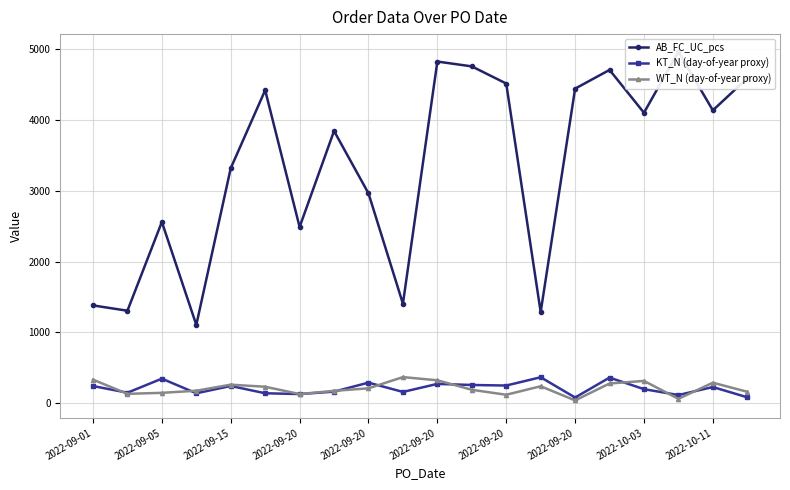

True or false: AB_FC_UC_pcs and KT_N (day-of-year proxy) intersect in this chart.

False